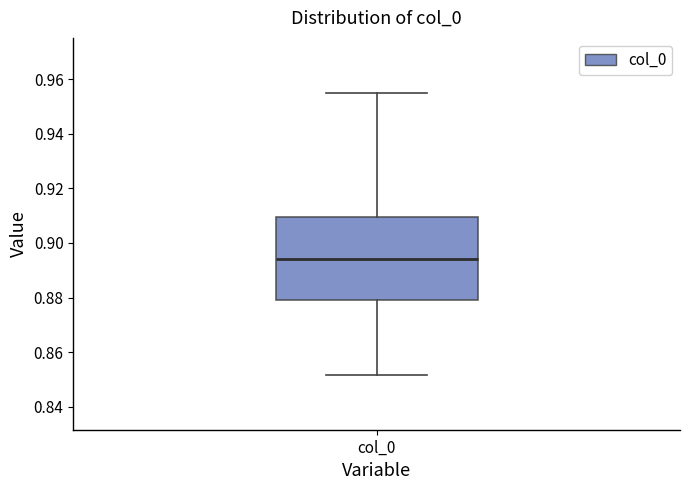

Where does the median line of the box for col_0 sit on the y-axis? The values are not printed on the chart, so give them approximately, as read against the axis.

0.894